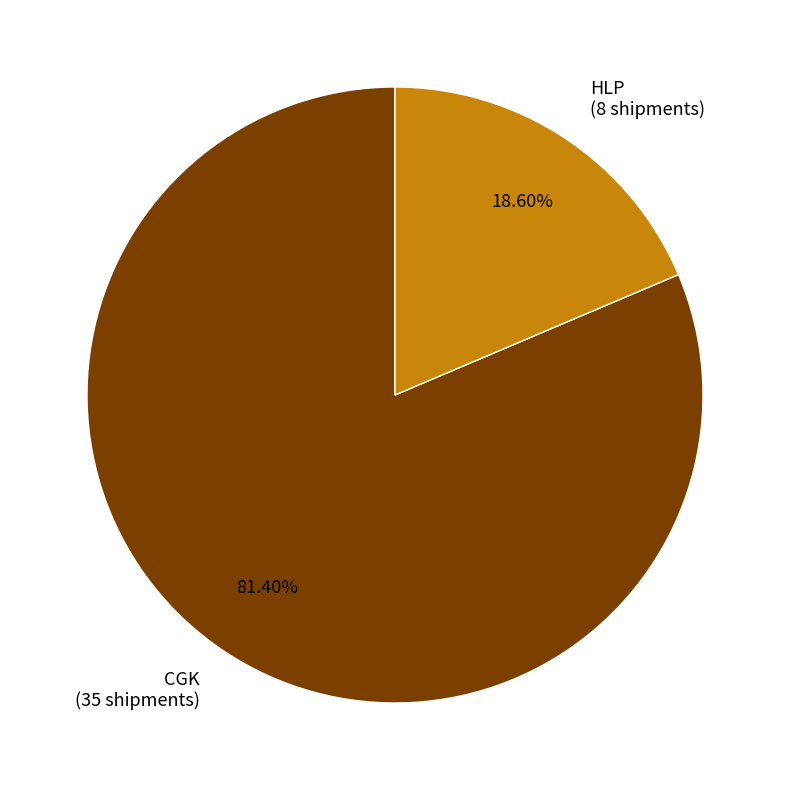

To the nearest percent, what is the difference between the HLP and CGK slice percentages?

63%